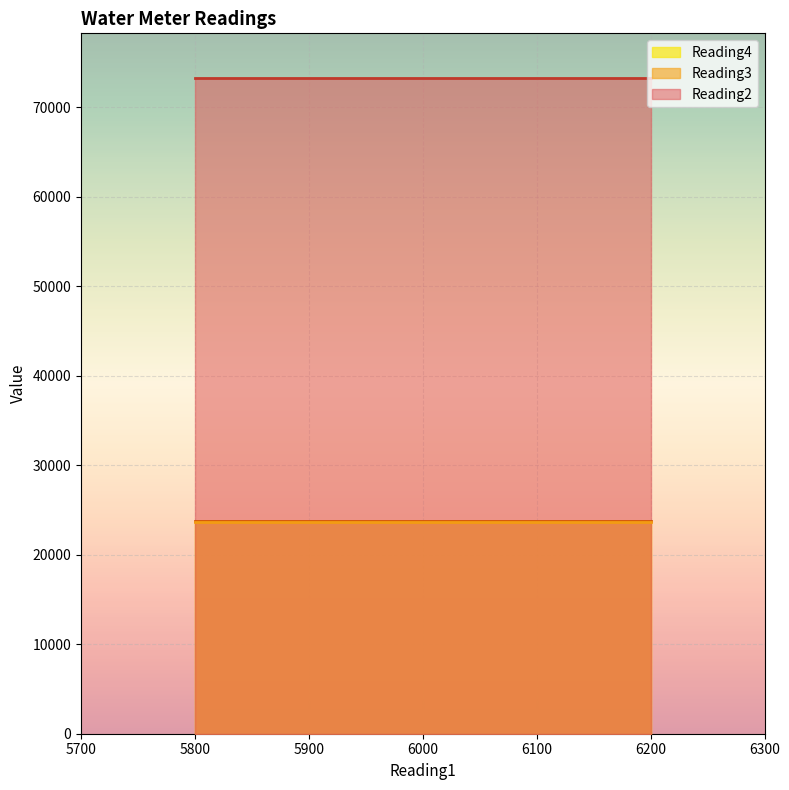

True or false: Reading4 and Reading3 cross at least once.

False